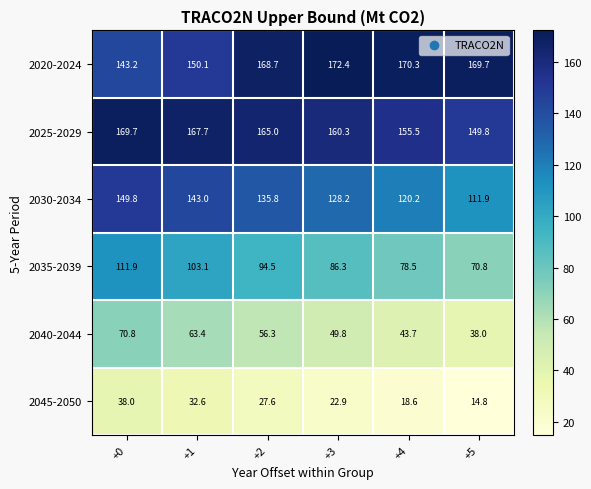

At +0, list the series in order from largest to smallest.

2025-2029, 2030-2034, 2020-2024, 2035-2039, 2040-2044, 2045-2050